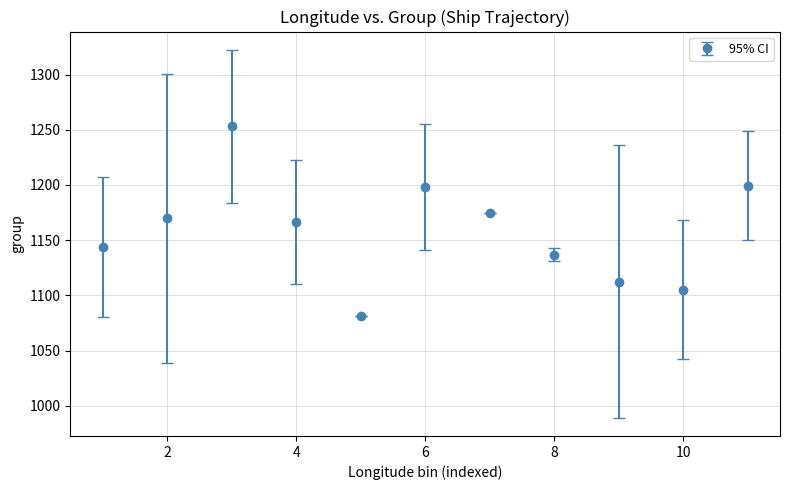

What is the greatest value displayed?

1253.0